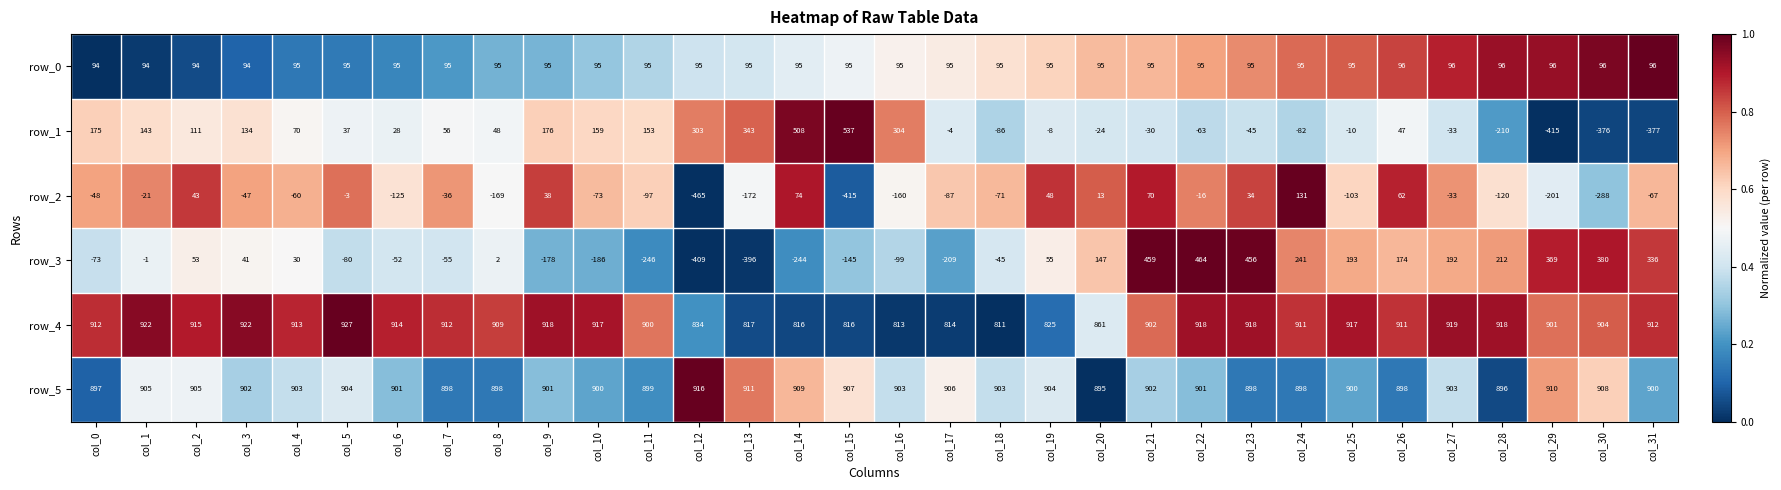

Which category has the lowest value in the row_5 series?

col_20